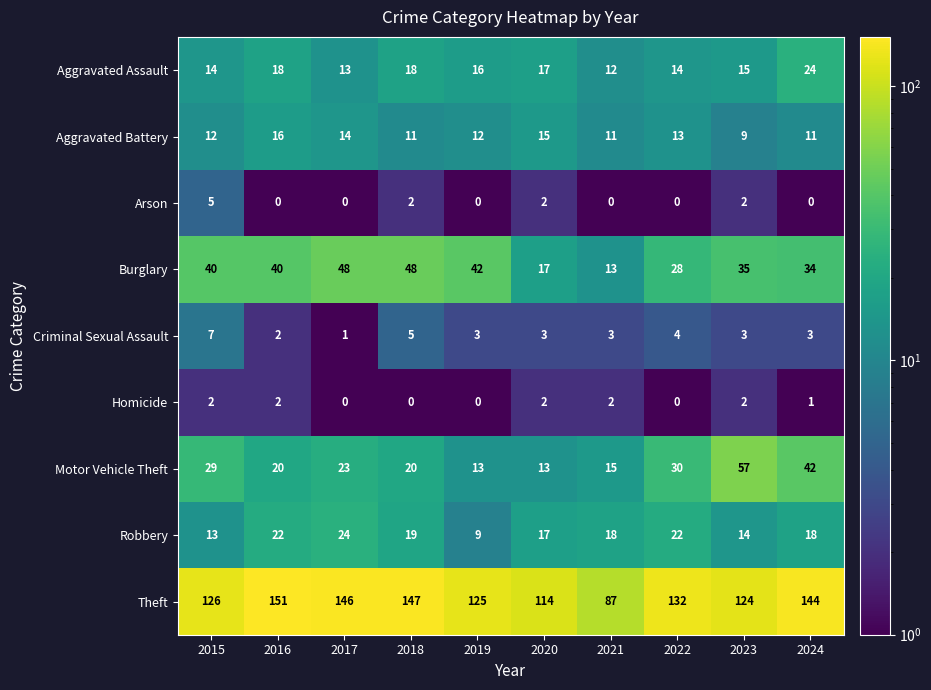

What is the difference between the Theft values at 2022 and 2021?

45